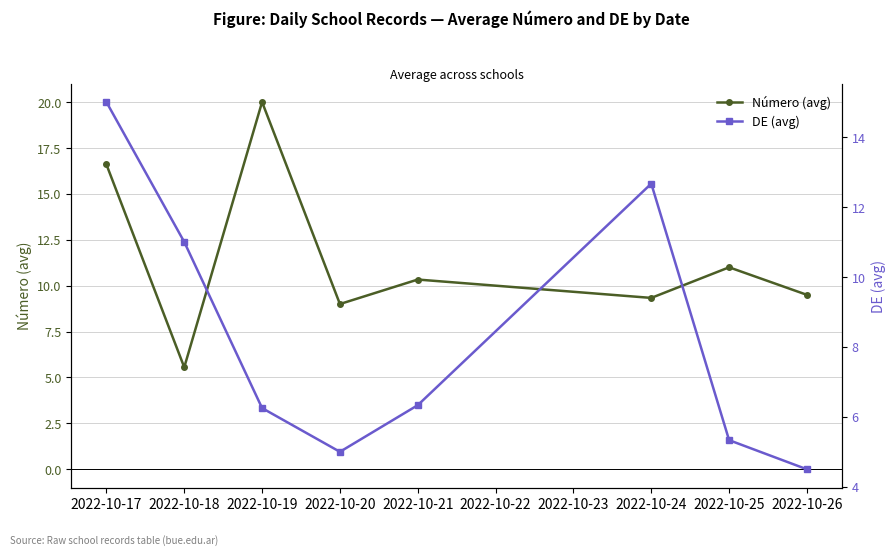

Count the number of data series in this chart.

2